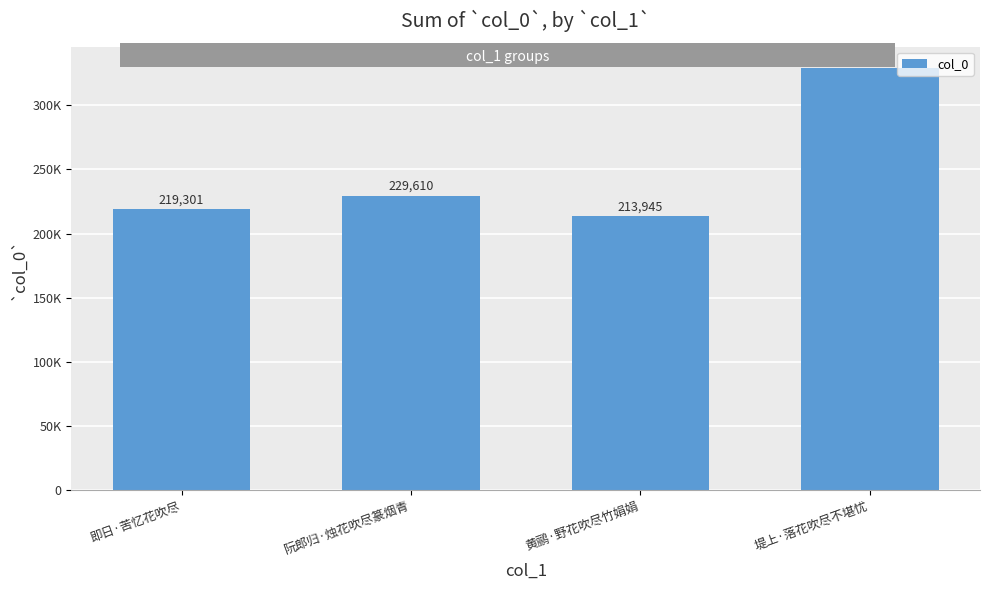

Is it true that the value at 堤上·落花吹尽不堪忧 is 329216?

True